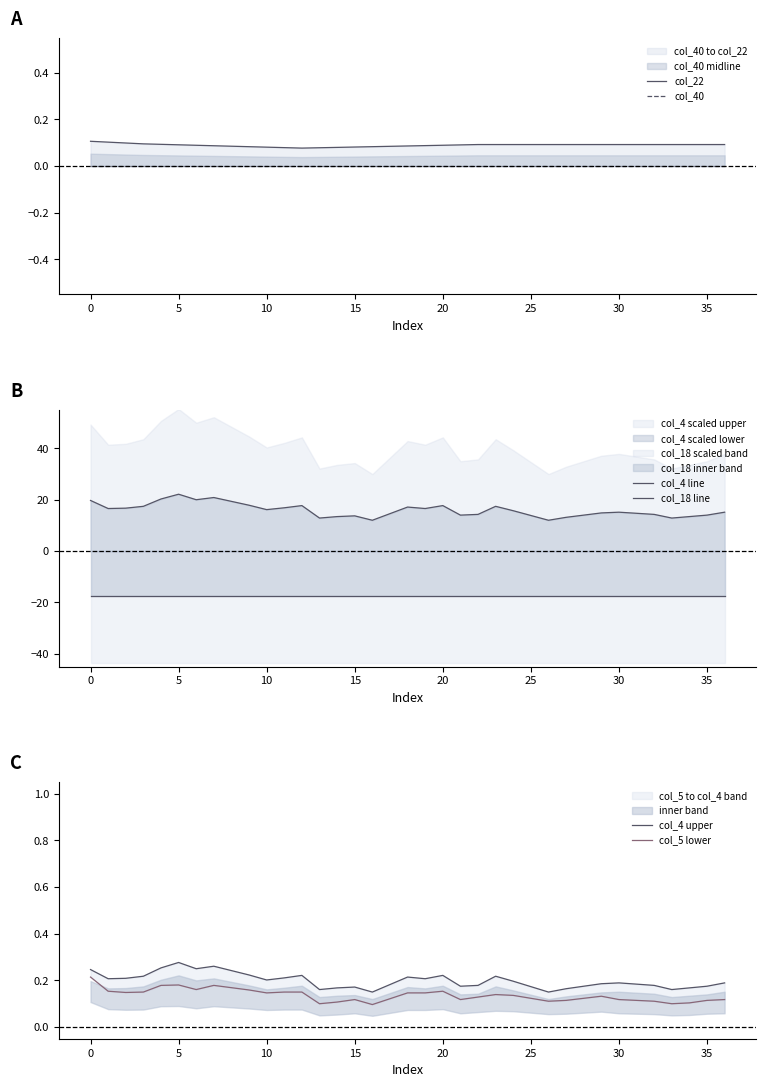

What is the difference between the maximum and second lowest values in the col_4 line series?

10.1